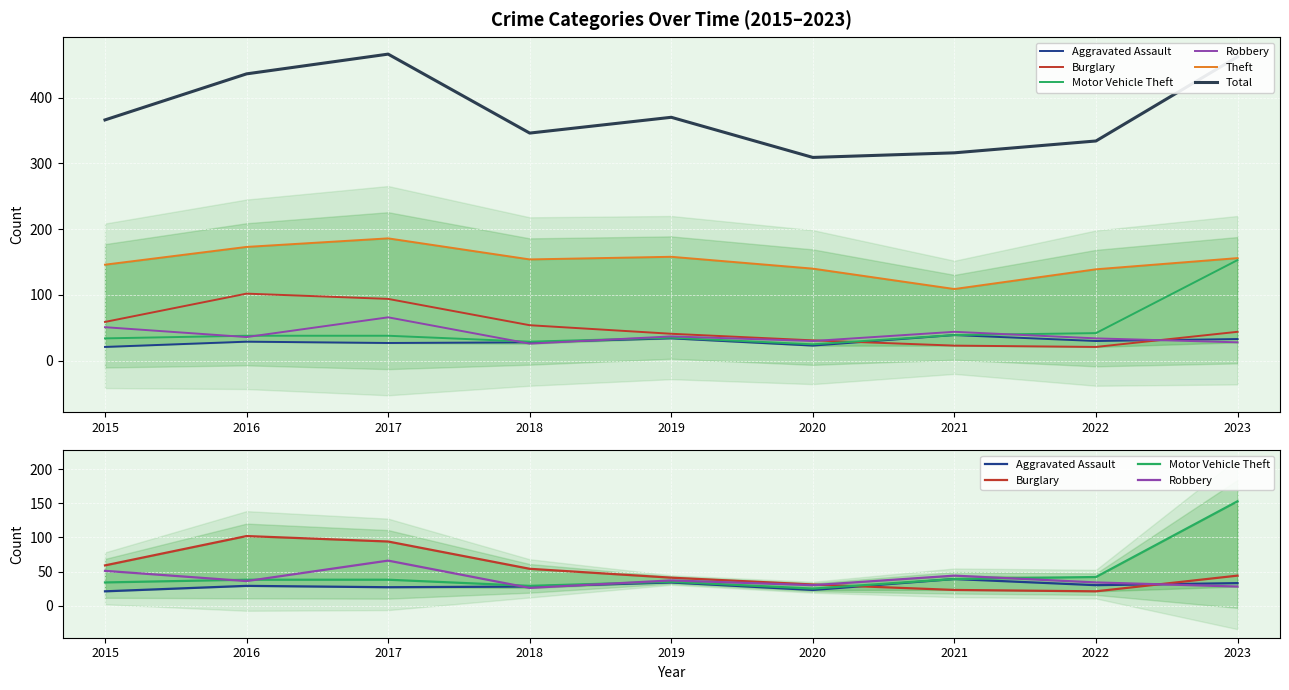

Which category has the lowest value across all series?

2015